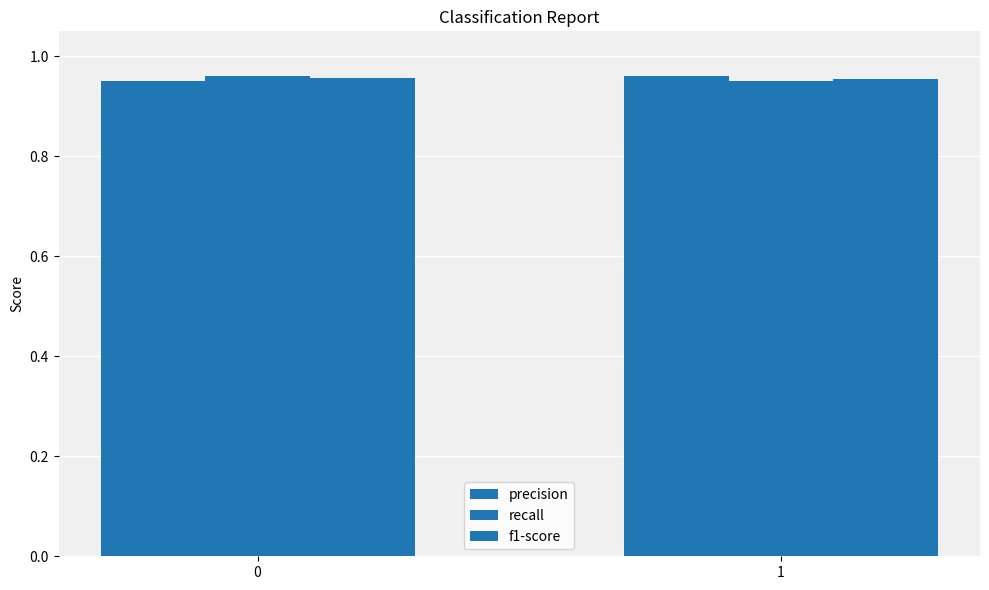

At 0, list the series in order from smallest to largest.

precision, f1-score, recall